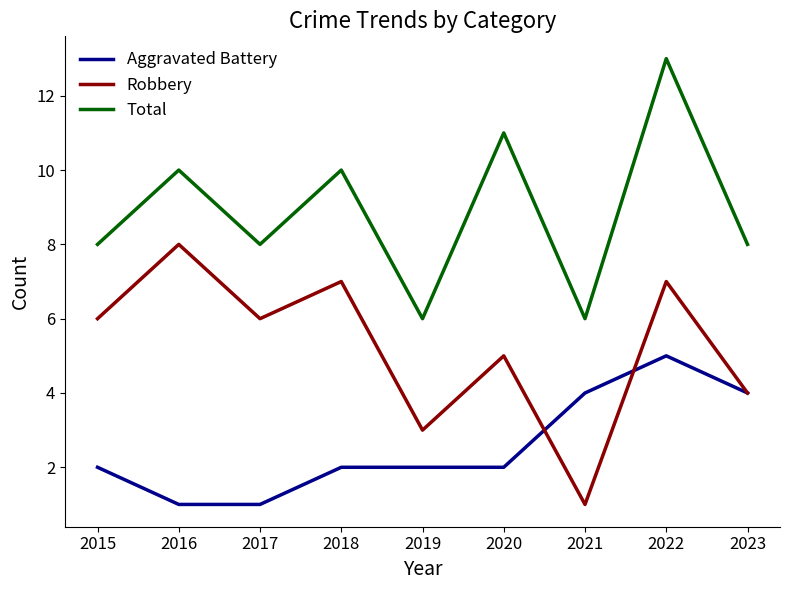

What is the difference between the maximum and minimum values in the Aggravated Battery series?

4